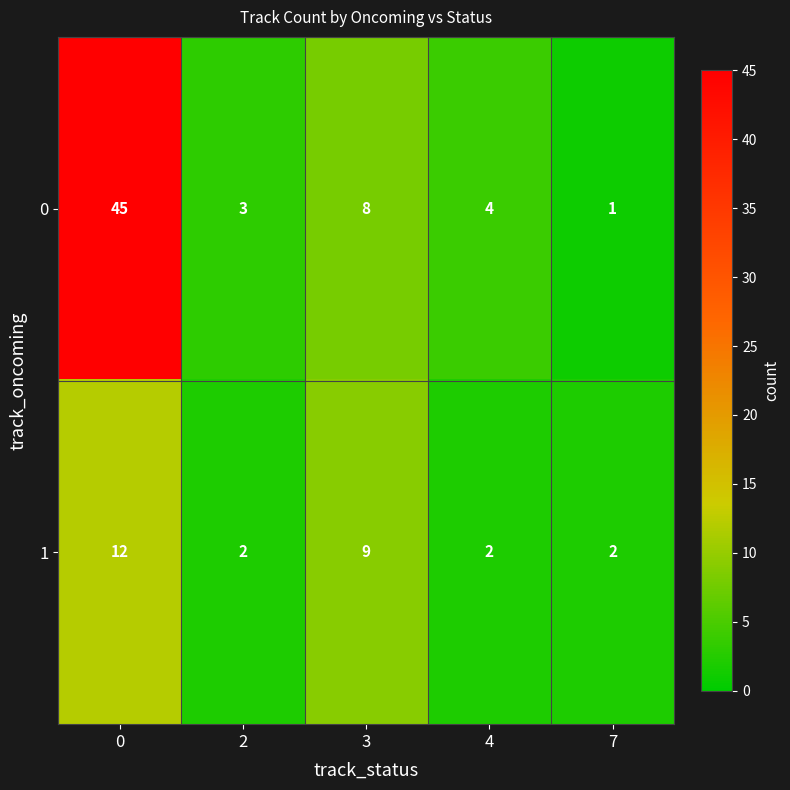

What is the difference between the 1 values at 4 and 0?

10